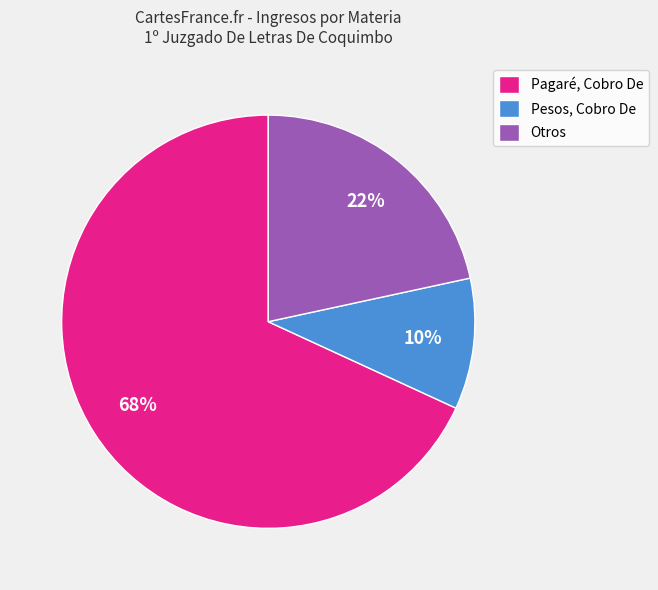

Which slice is the smallest?

Pesos, Cobro De